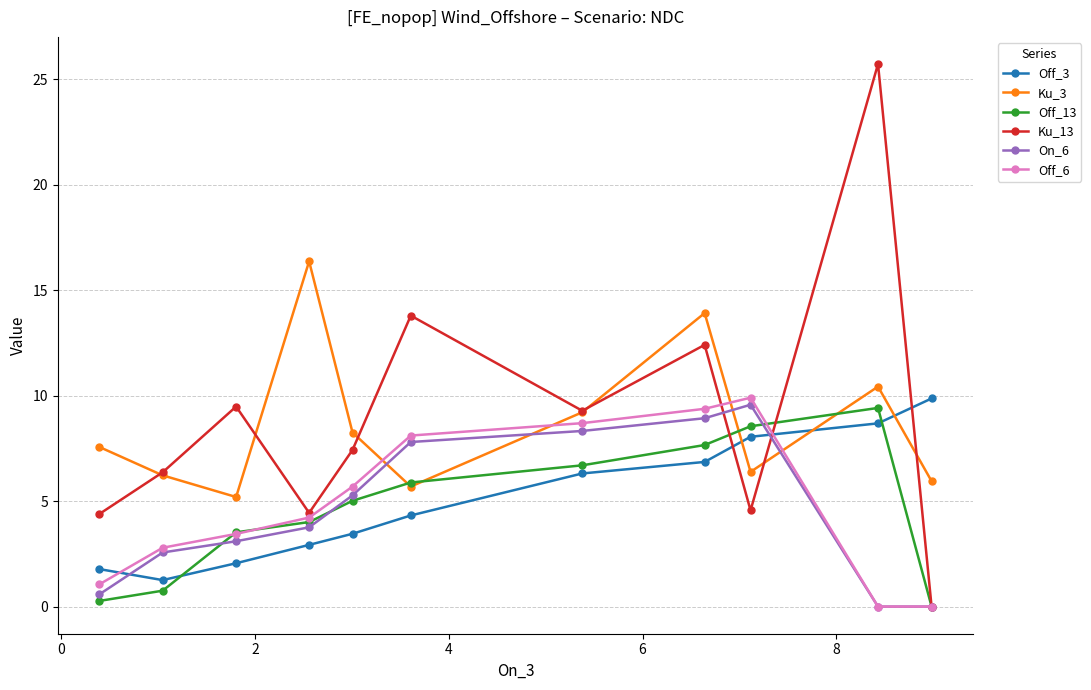

What is the maximum value shown in the chart?

25.7